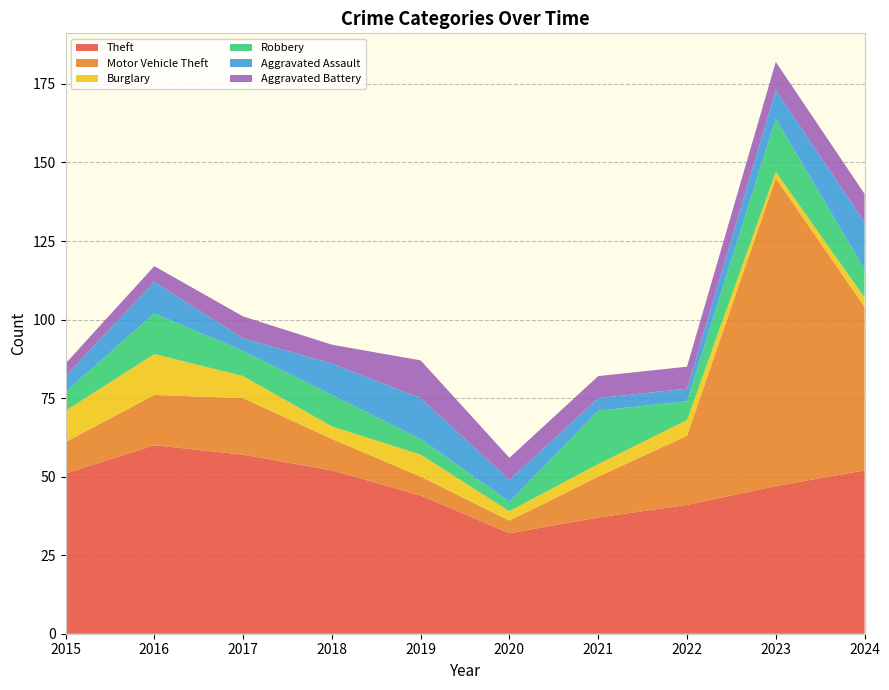

Reading left to right, list all the values displayed in this chart.

Theft: 2015=51	2016=60	2017=57	2018=52	2019=44	2020=32	2021=37	2022=41	2023=47	2024=52
Motor Vehicle Theft: 2015=10	2016=16	2017=18	2018=10	2019=6	2020=4	2021=13	2022=22	2023=98	2024=52
Burglary: 2015=10	2016=13	2017=7	2018=4	2019=7	2020=3	2021=4	2022=5	2023=2	2024=3
Robbery: 2015=6	2016=13	2017=8	2018=10	2019=5	2020=3	2021=17	2022=6	2023=17	2024=9
Aggravated Assault: 2015=5	2016=10	2017=4	2018=10	2019=13	2020=7	2021=4	2022=4	2023=9	2024=15
Aggravated Battery: 2015=4	2016=5	2017=7	2018=6	2019=12	2020=7	2021=7	2022=7	2023=9	2024=9